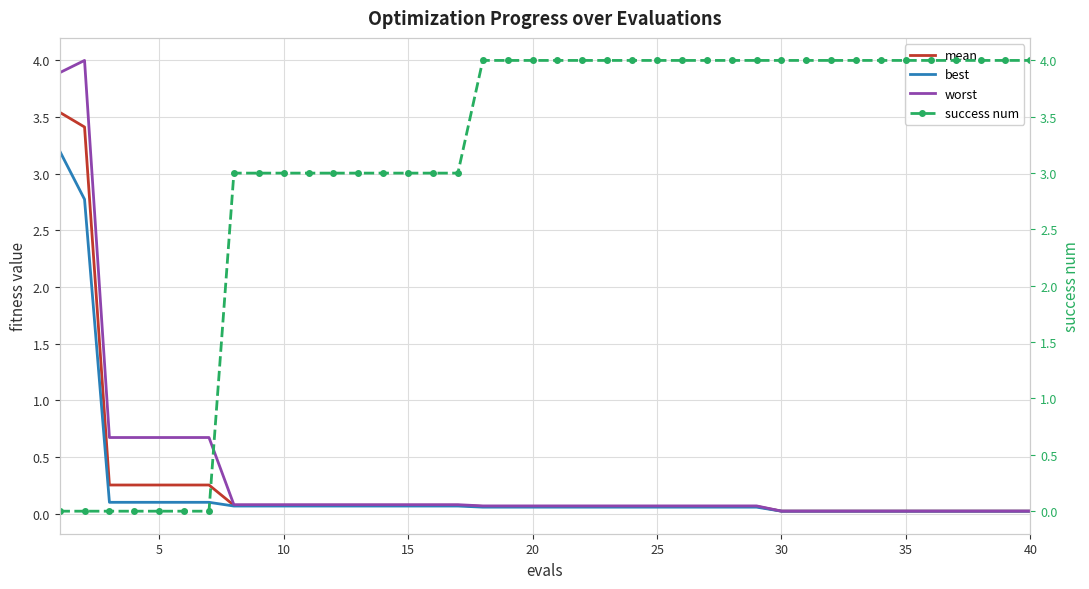

What is the difference between the maximum and minimum values in the worst series?

4.0